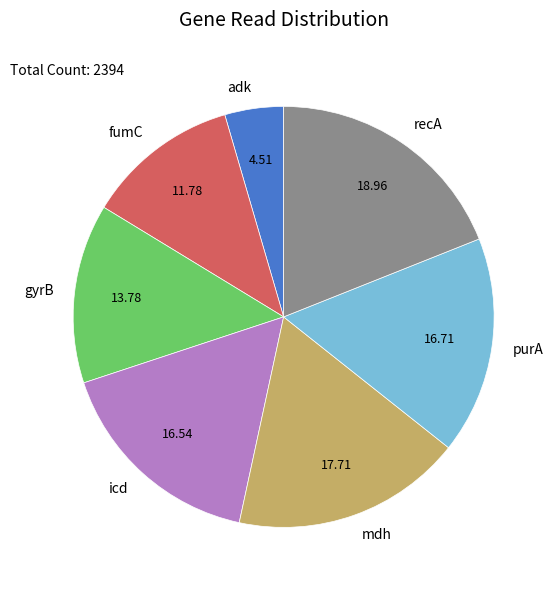

Combined, do recA and icd account for over 50%?

No